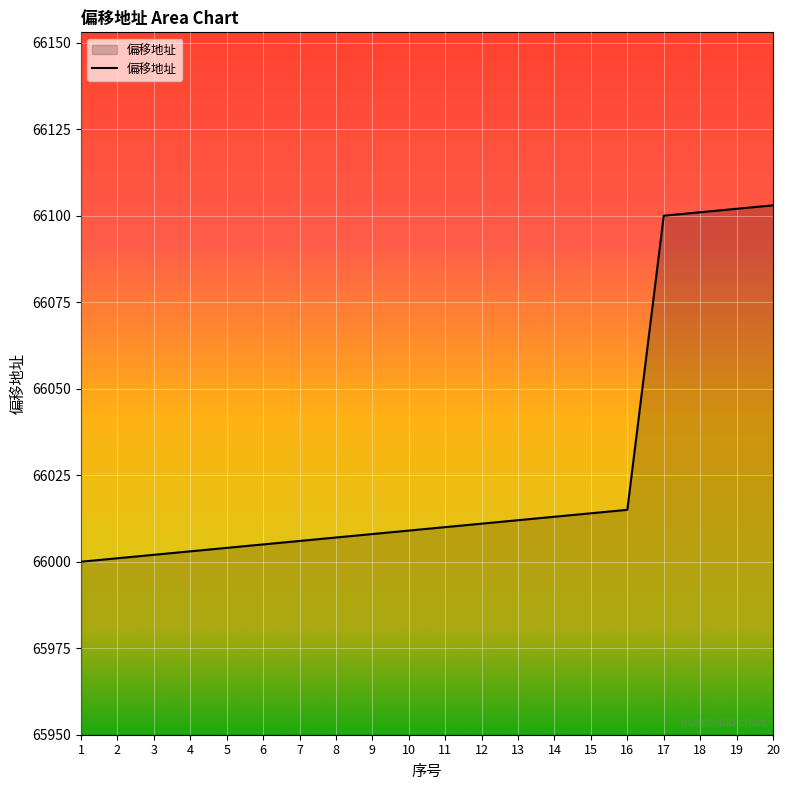

What is the minimum value shown in the chart?

66000